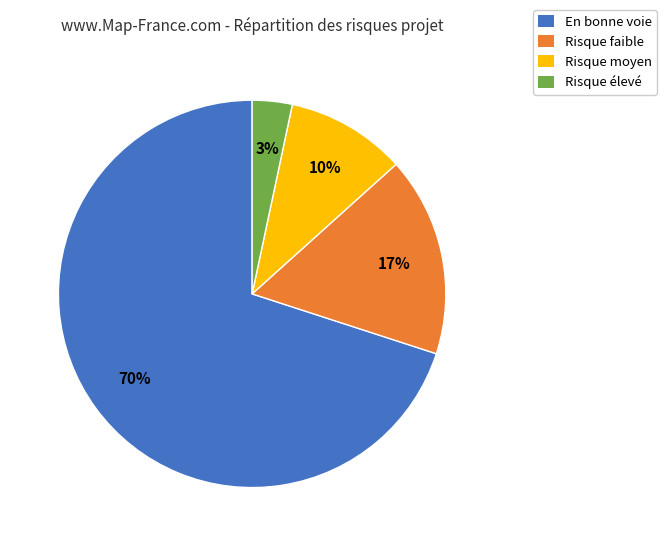

Which category has the biggest portion of the pie?

En bonne voie